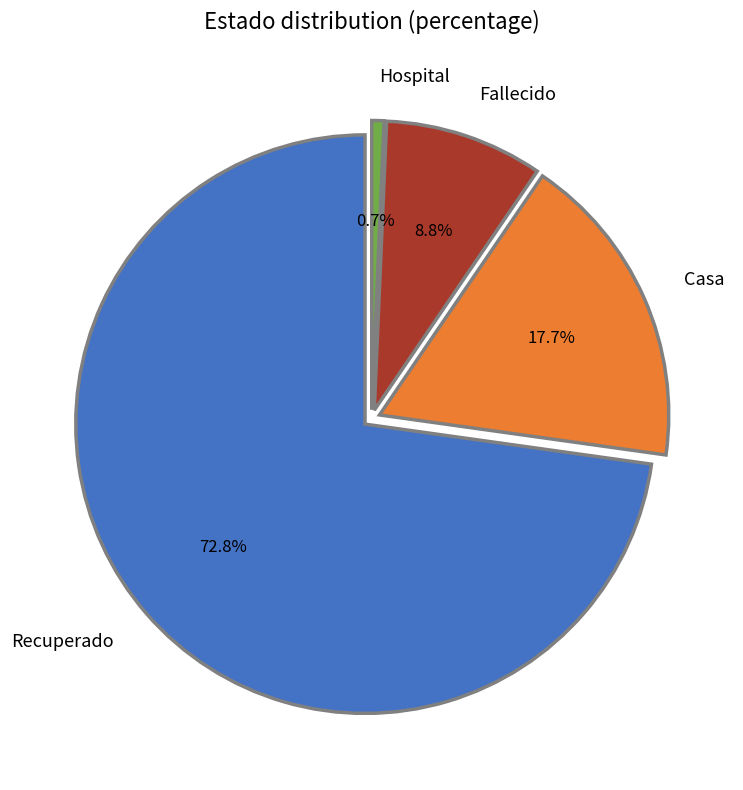

True or false: Fallecido accounts for 2% of the total.

False